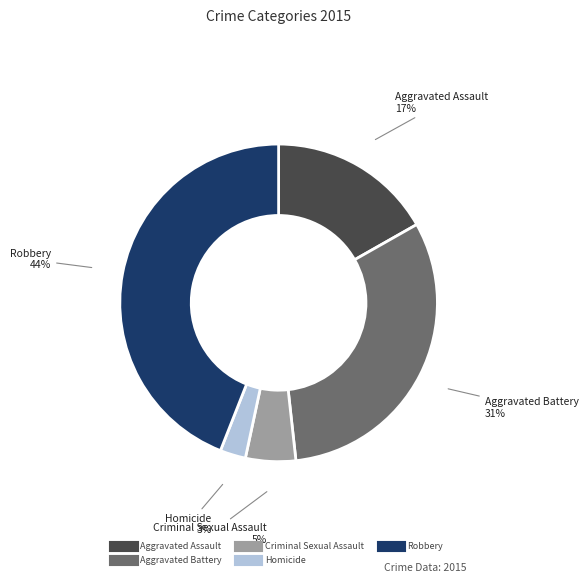

Which category has the smallest portion of the pie?

Homicide